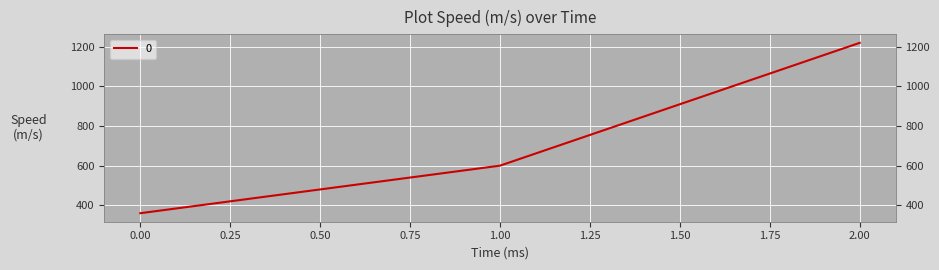

Count the number of categories in the chart.

3